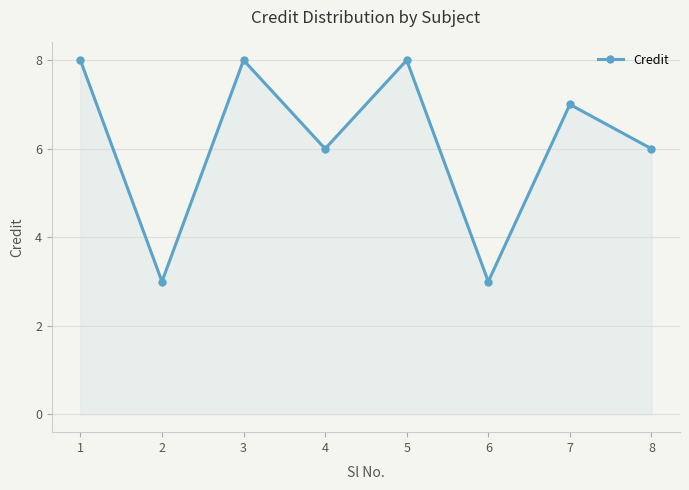

Read the value at 6.

3